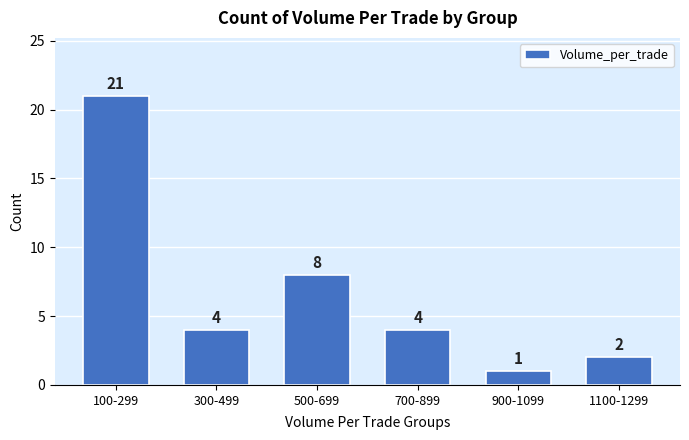

Reading left to right, transcribe all the data shown in this chart.

21	4	8	4	1	2